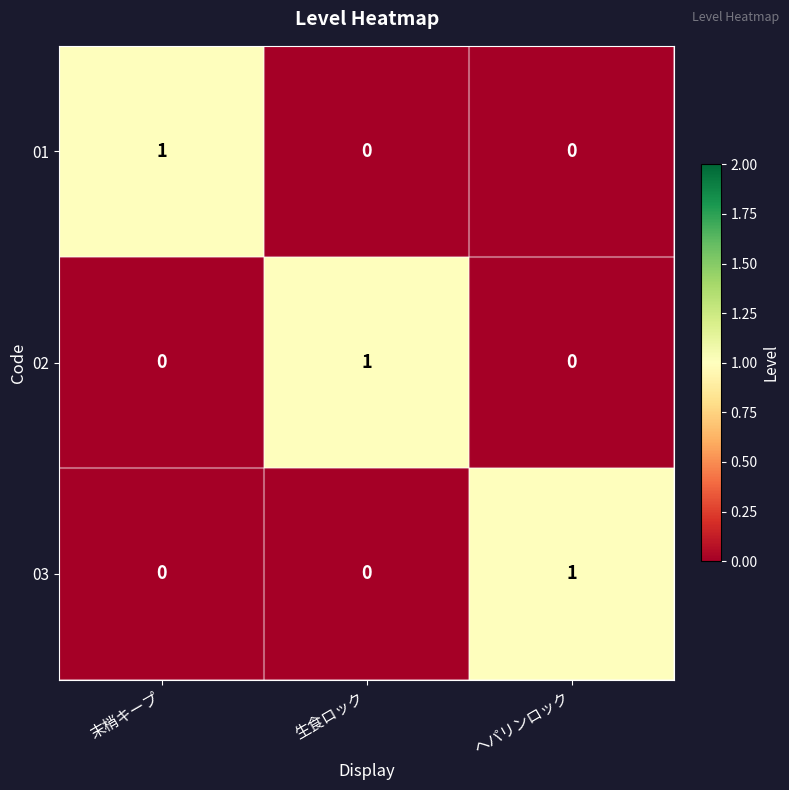

Reading left to right, transcribe all the data shown in this chart.

01: 1	0	0
02: 0	1	0
03: 0	0	1